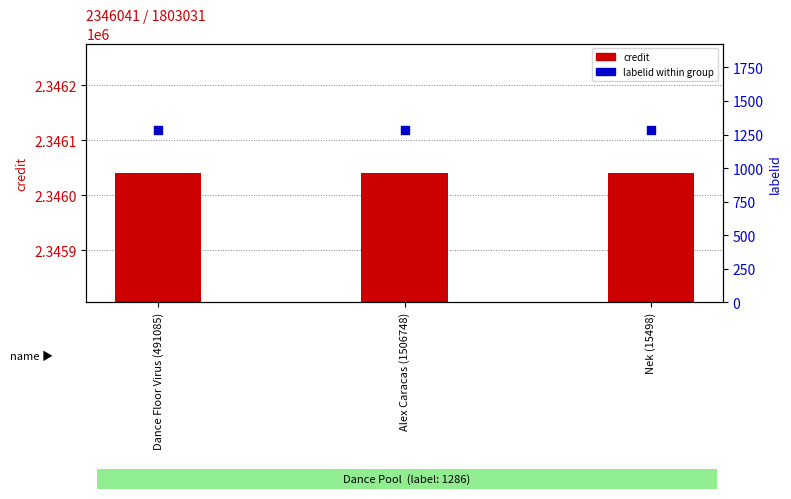

What are all the series names shown in the legend?

credit, labelid